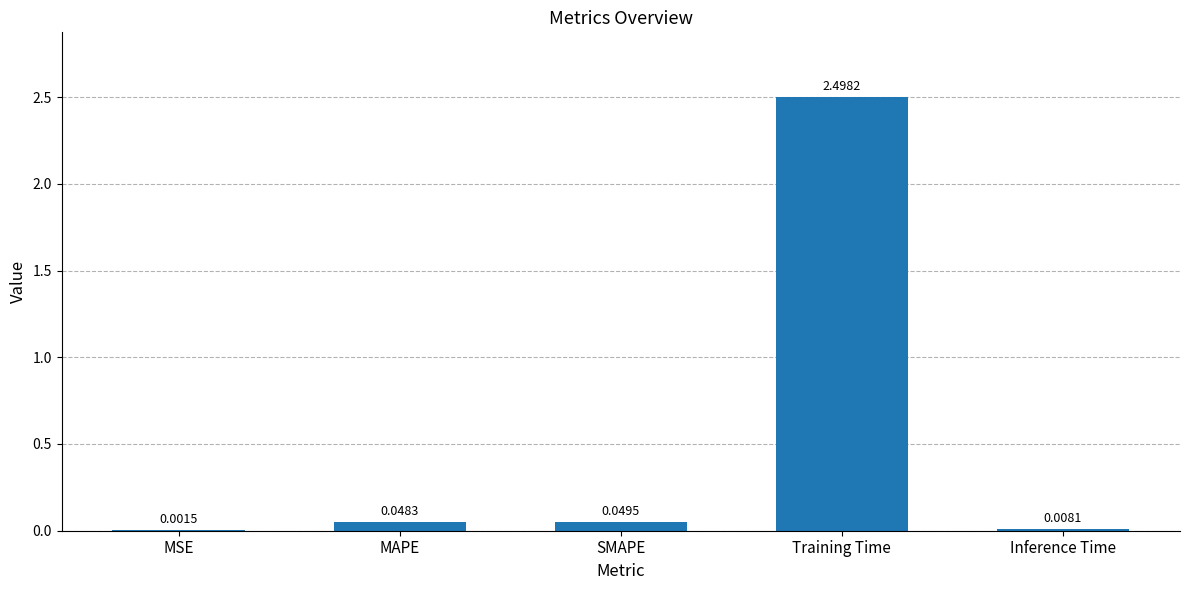

What is the sum of all values?

2.6